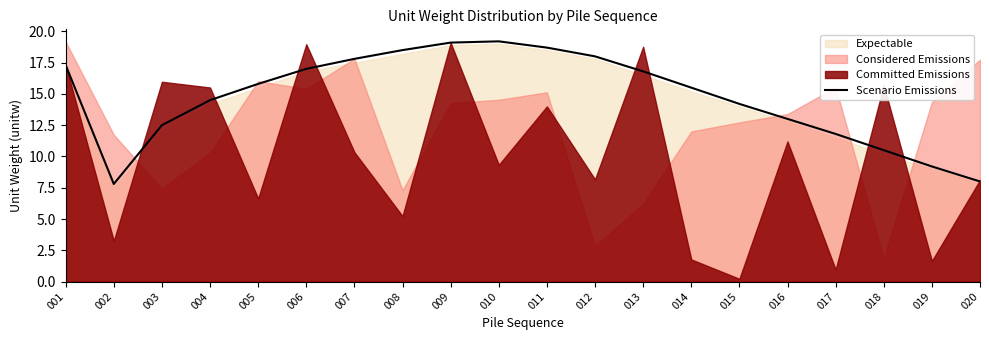

What is the greatest value displayed?

19.2